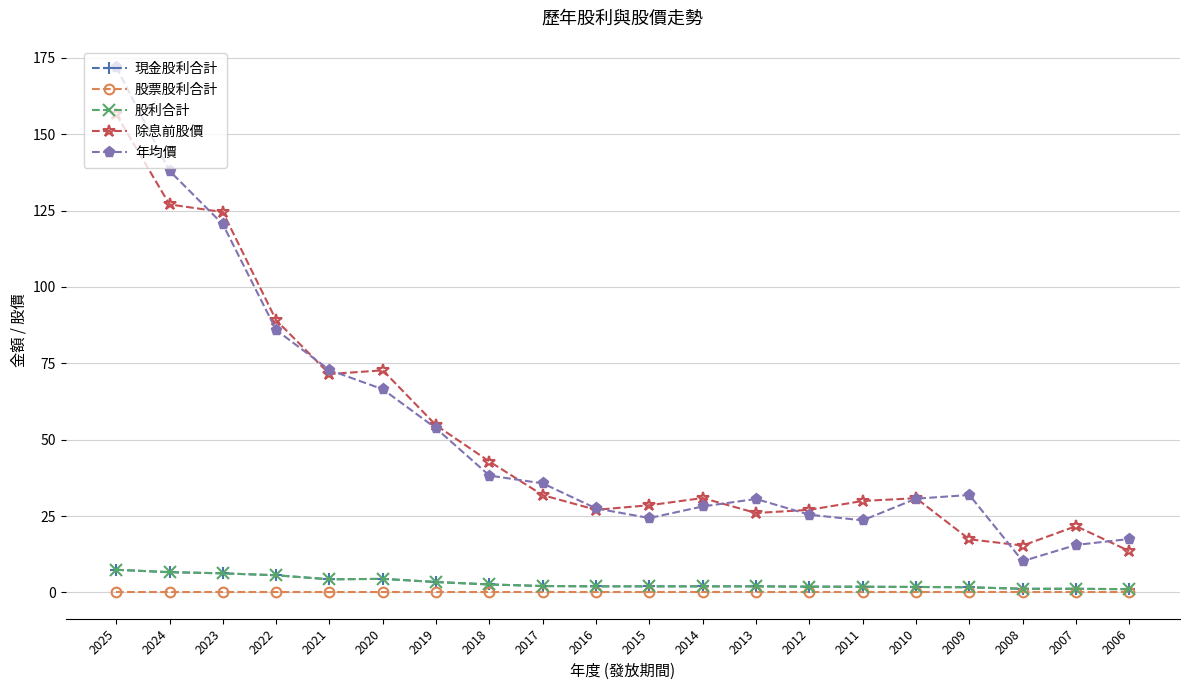

At which category does the chart reach its minimum across all series?

2025